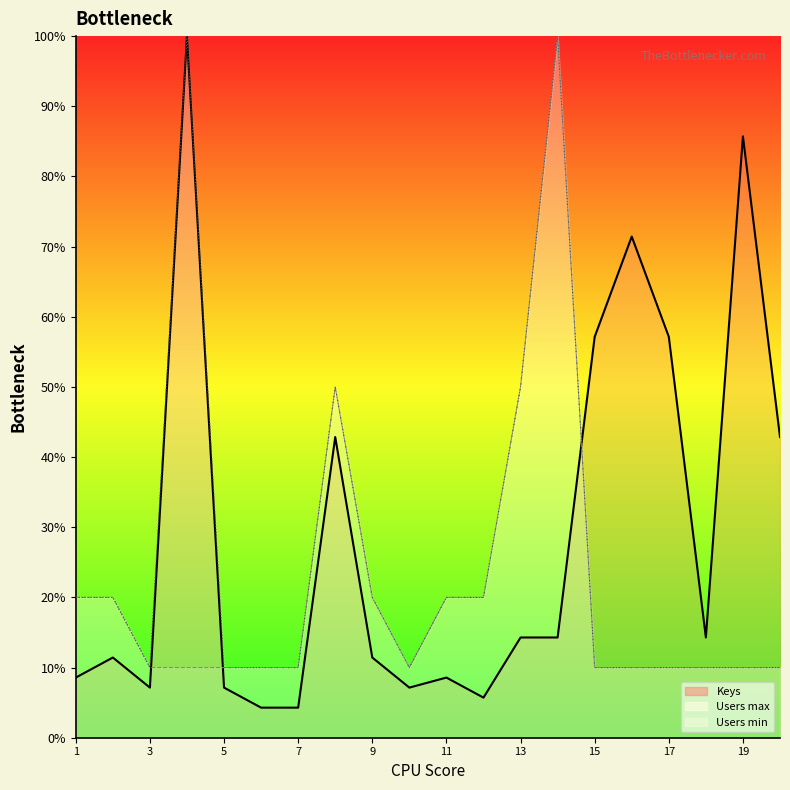

True or false: Users max and Users min intersect in this chart.

False